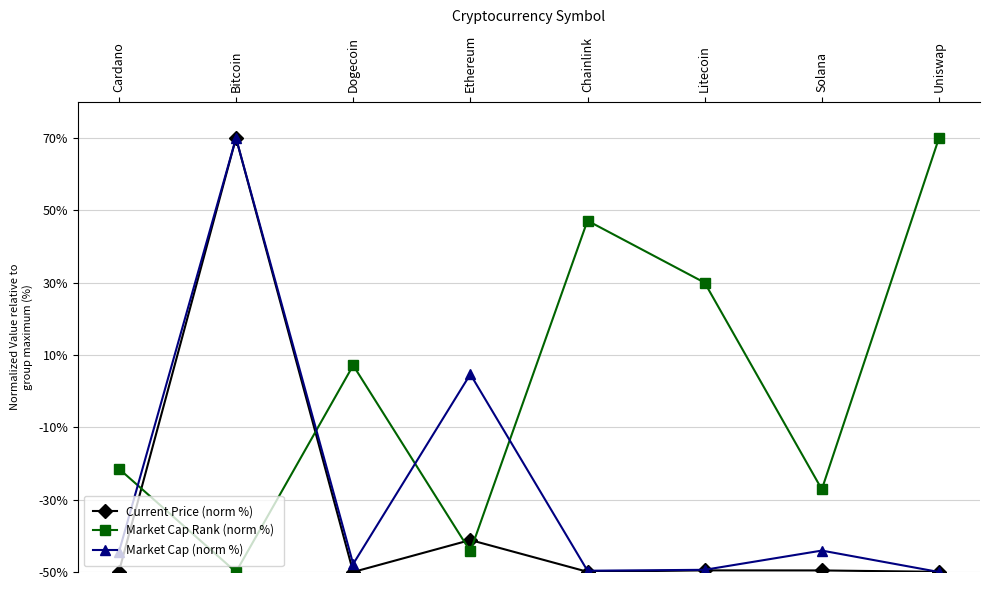

How many positive values does the Market Cap Rank (norm %) series have?

4